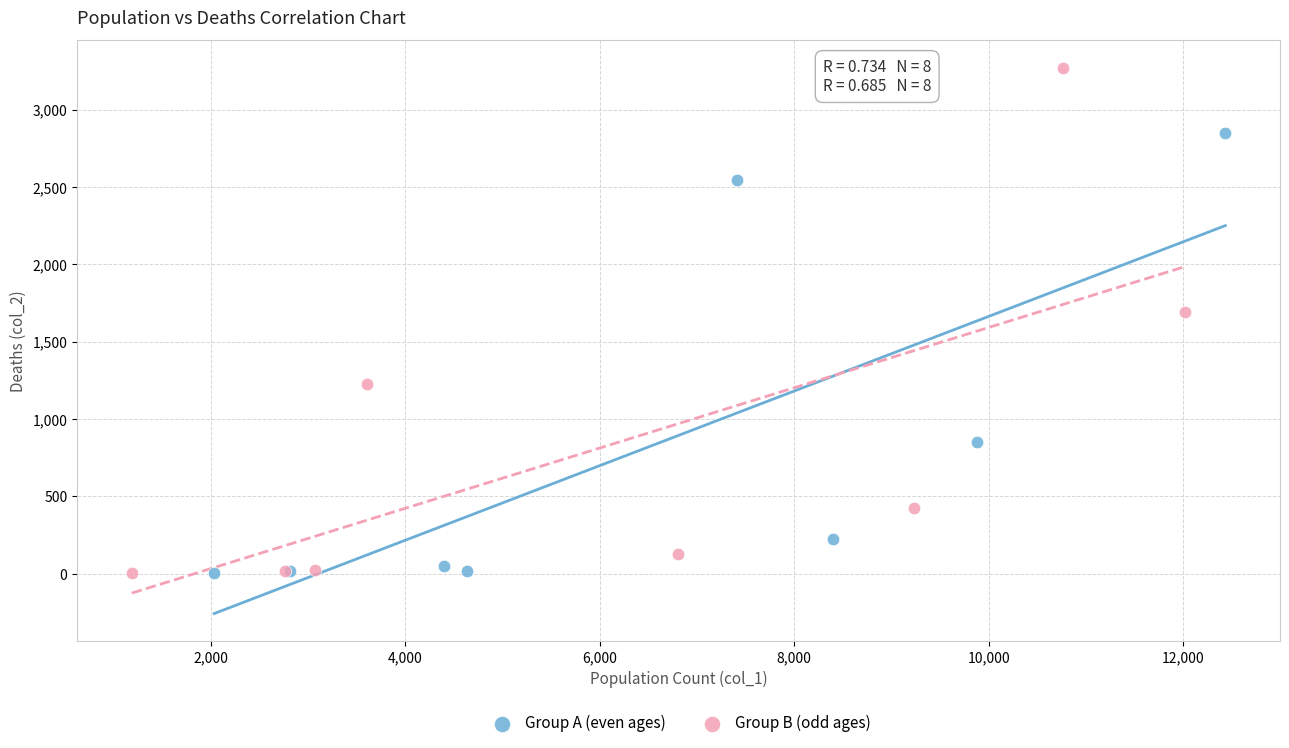

Which series contains the highest Y value?

Group B (odd ages)